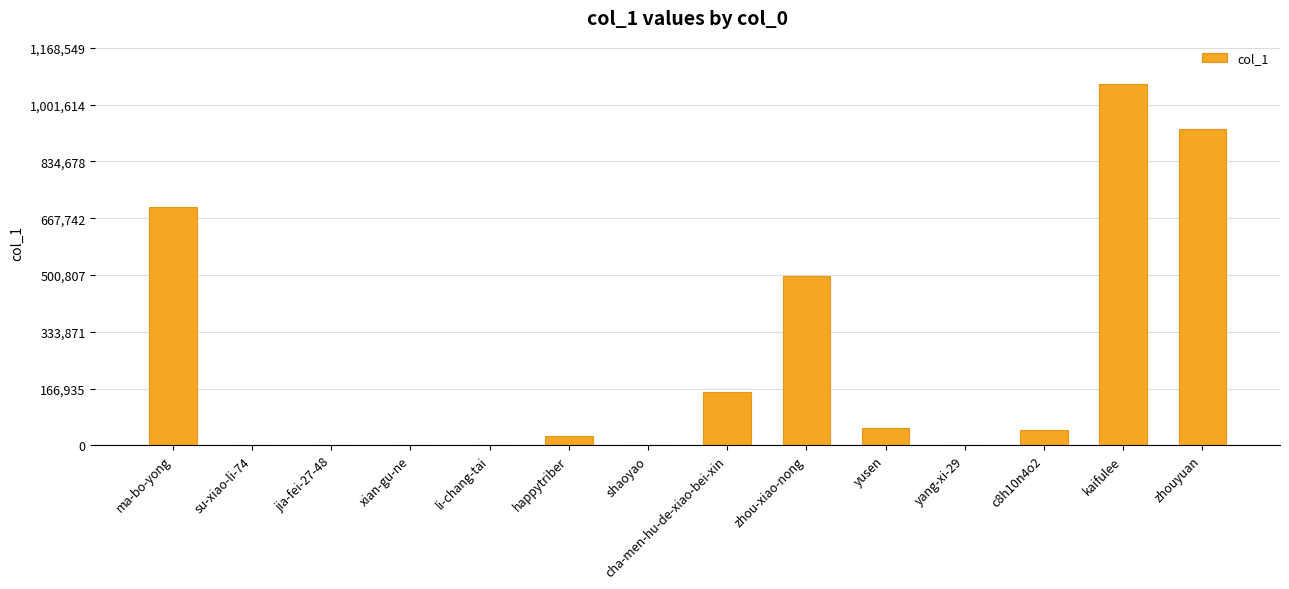

What is the greatest value displayed?

1062318